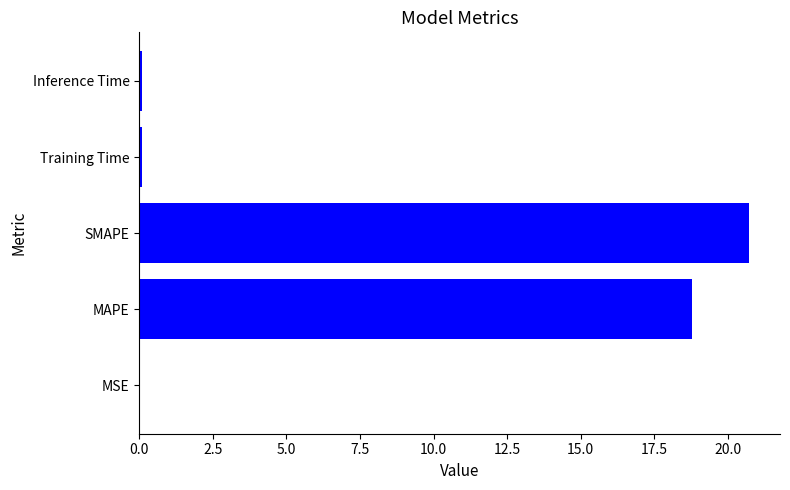

Is it true that the value at MSE is 0.0?

True